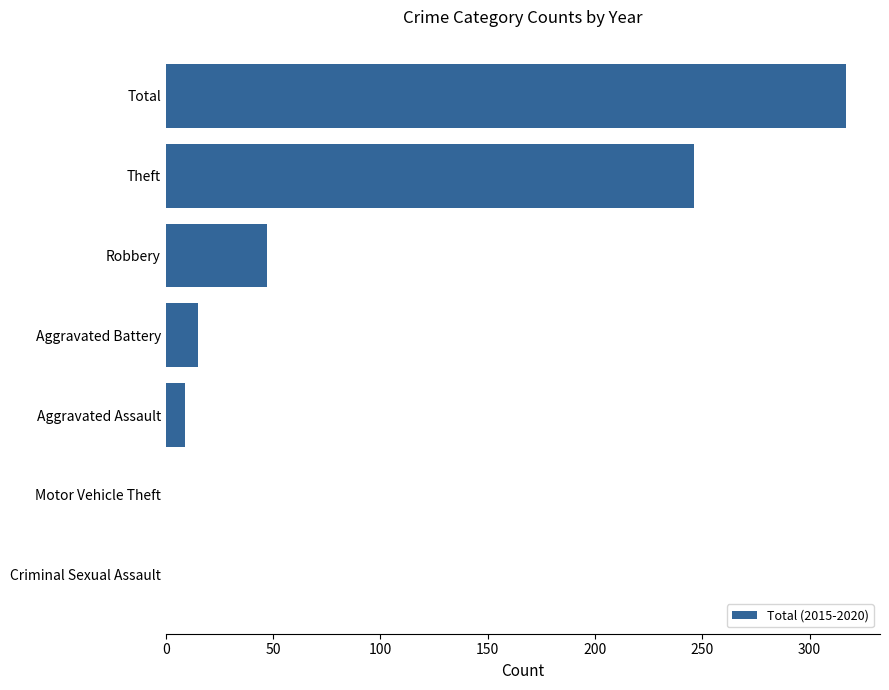

Are the bars horizontal?

Yes